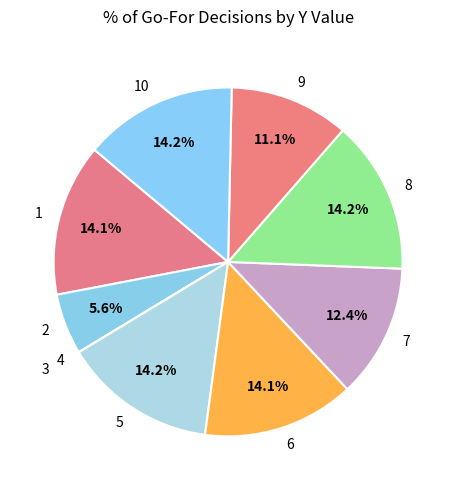

What percentage do 6 and 9 together represent?

25.2%